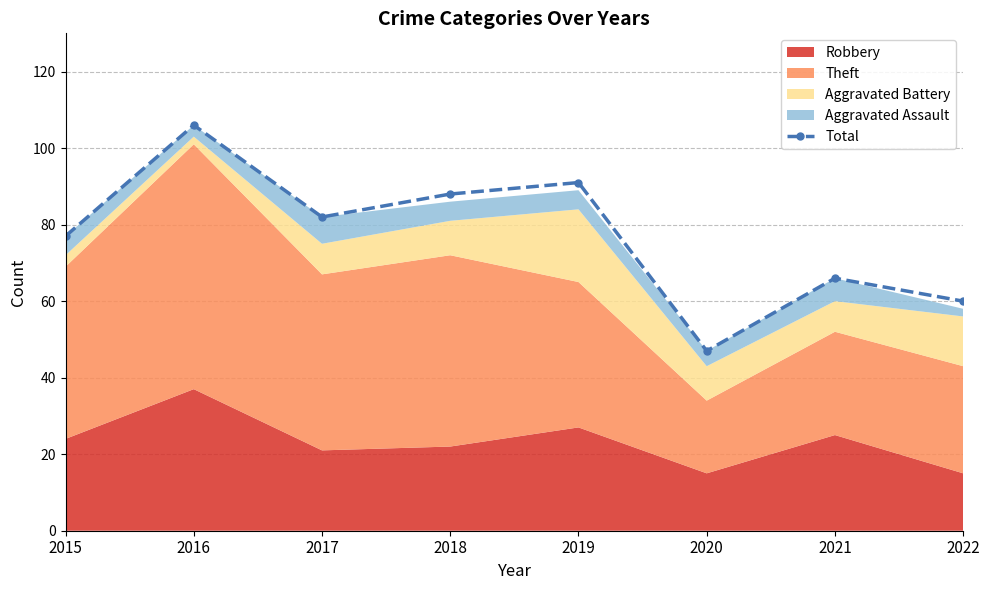

Reading left to right, transcribe all the data shown in this chart.

2015=77	2016=106	2017=82	2018=88	2019=91	2020=47	2021=66	2022=60